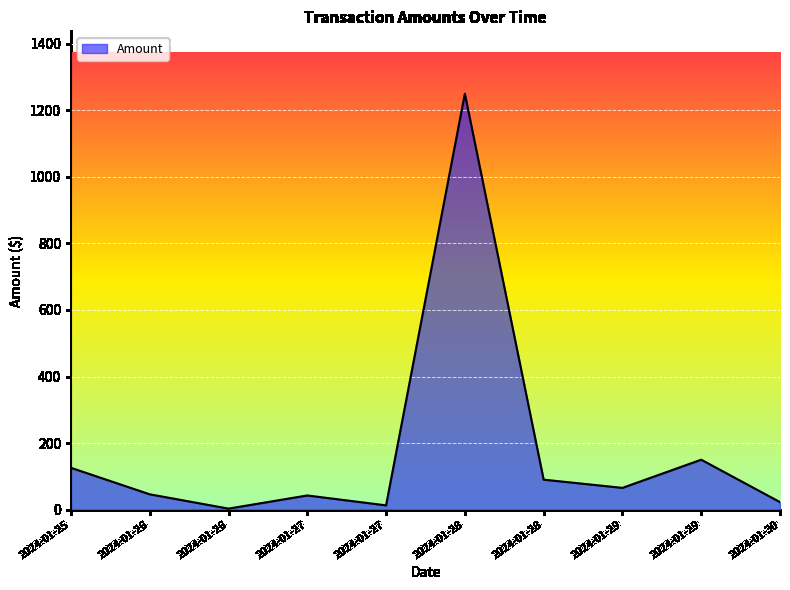

How many points are lower than both their immediate neighbors (excluding endpoints)?

3